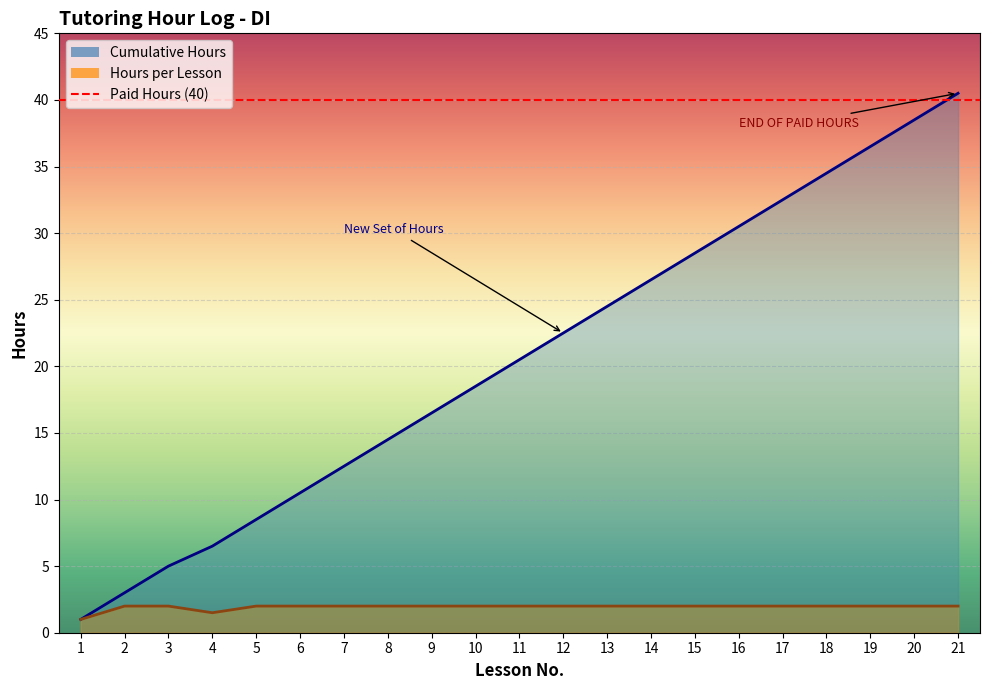

Rank the categories by Cumulative Hours value from lowest to highest.

1, 2, 3, 4, 5, 6, 7, 8, 9, 10, 11, 12, 13, 14, 15, 16, 17, 18, 19, 20, 21